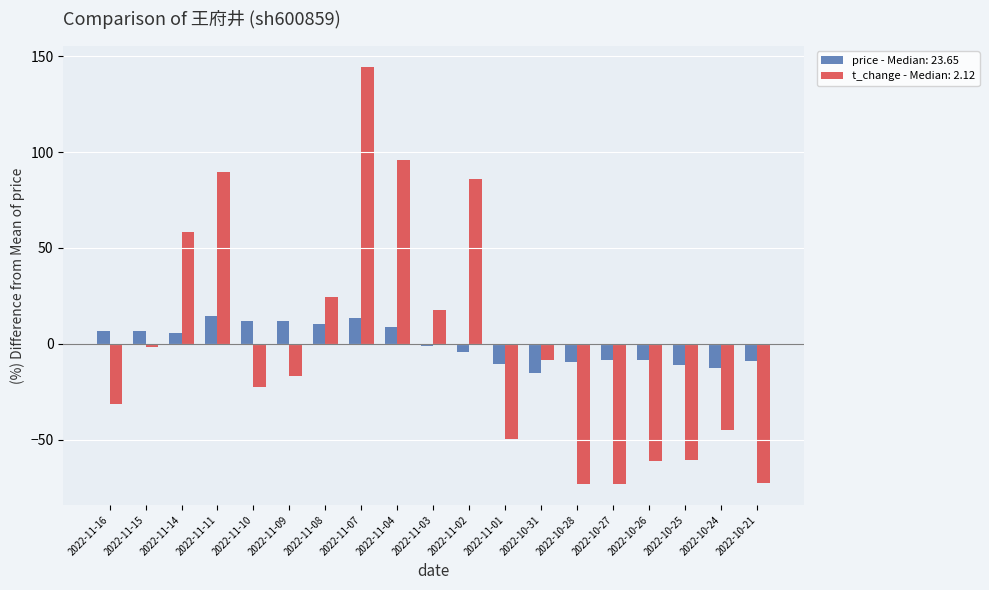

What is the minimum value for t_change - Median: 2.12?

-73.3